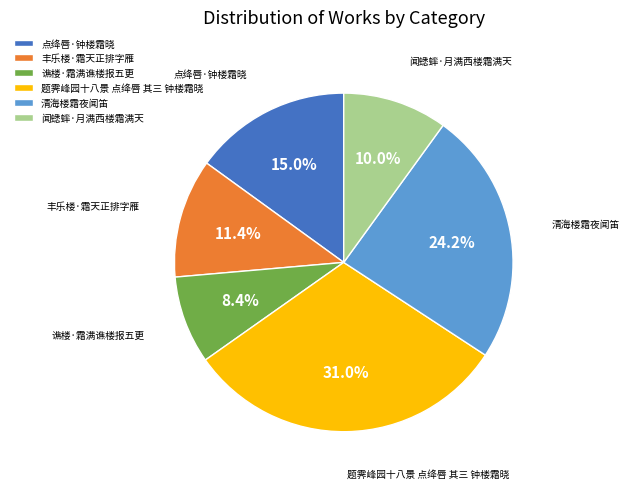

Between 题霁峰园十八景 点绛唇 其三 钟楼霜晓 and 清海楼霜夜闻笛, which is larger?

题霁峰园十八景 点绛唇 其三 钟楼霜晓